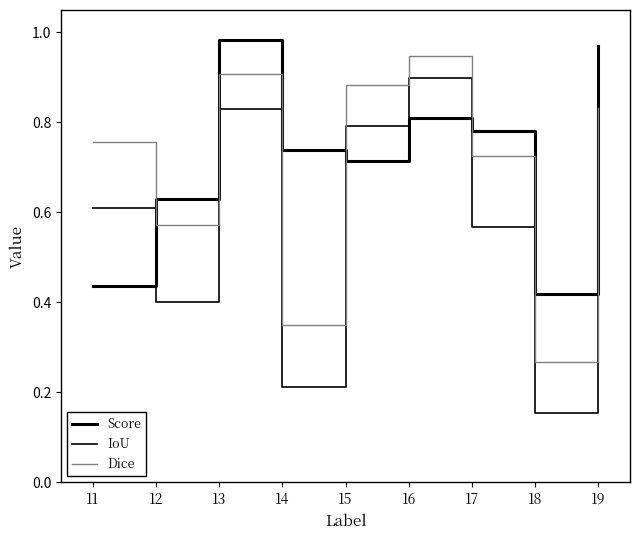

What is the maximum value for Dice?

0.9